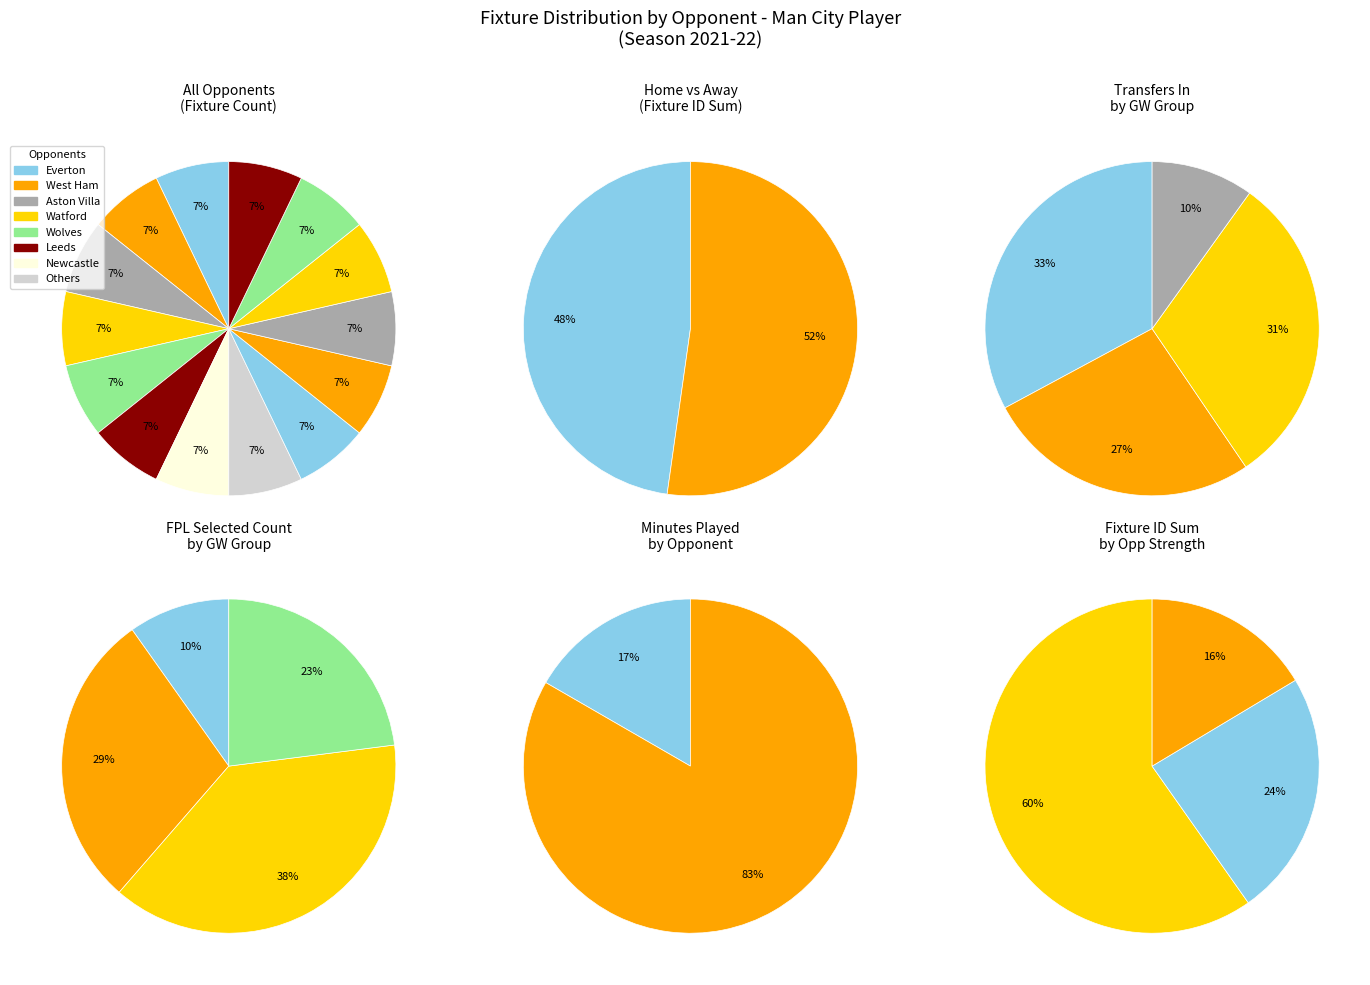

How many segments does this pie chart have?

14